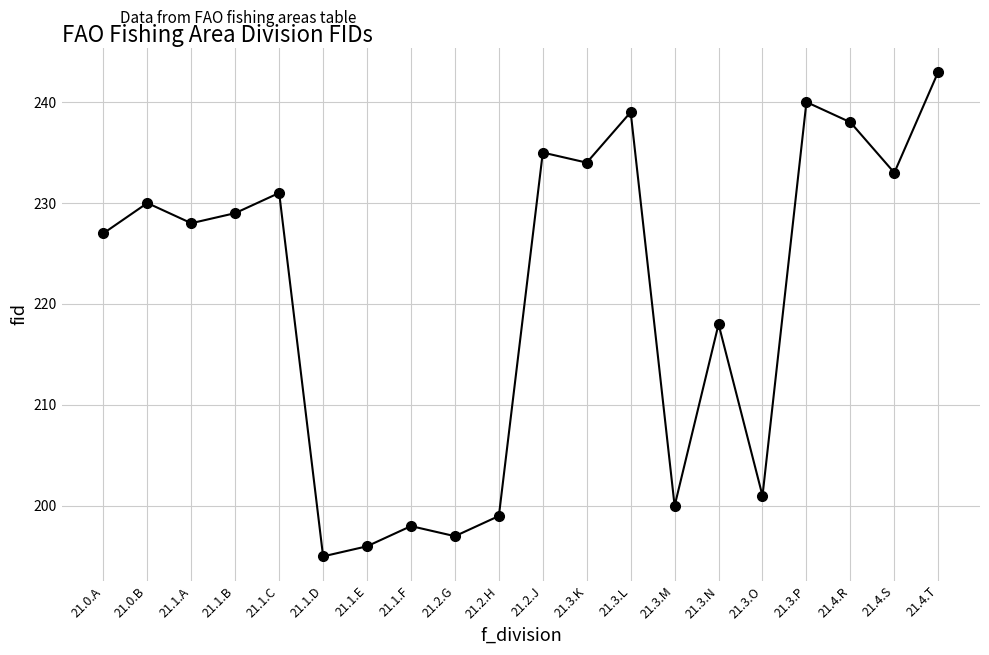

How many points are higher than both their immediate neighbors (excluding endpoints)?

7